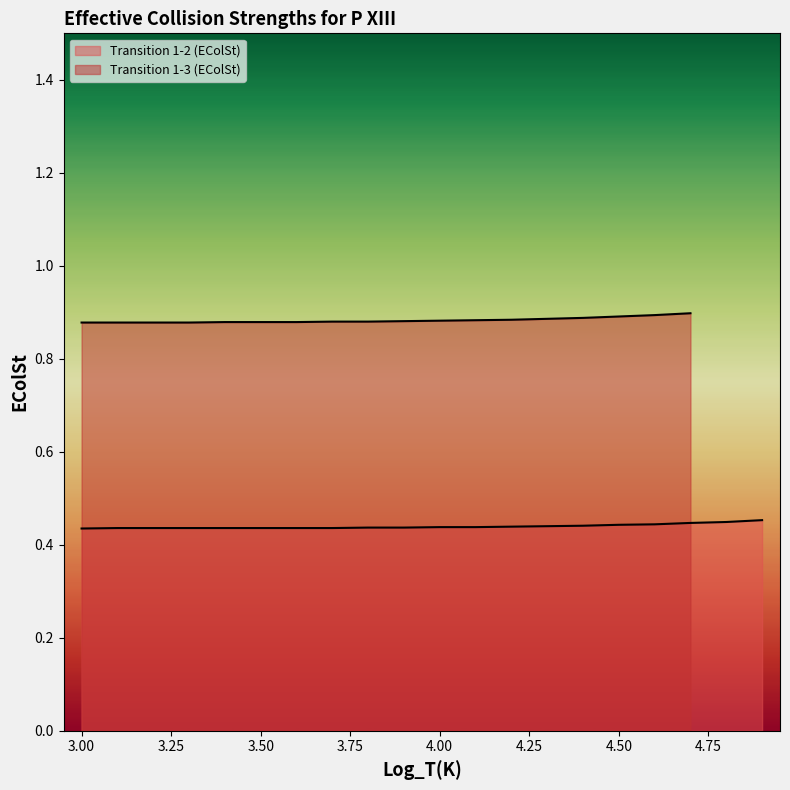

Does the chart have visible grid lines?

No